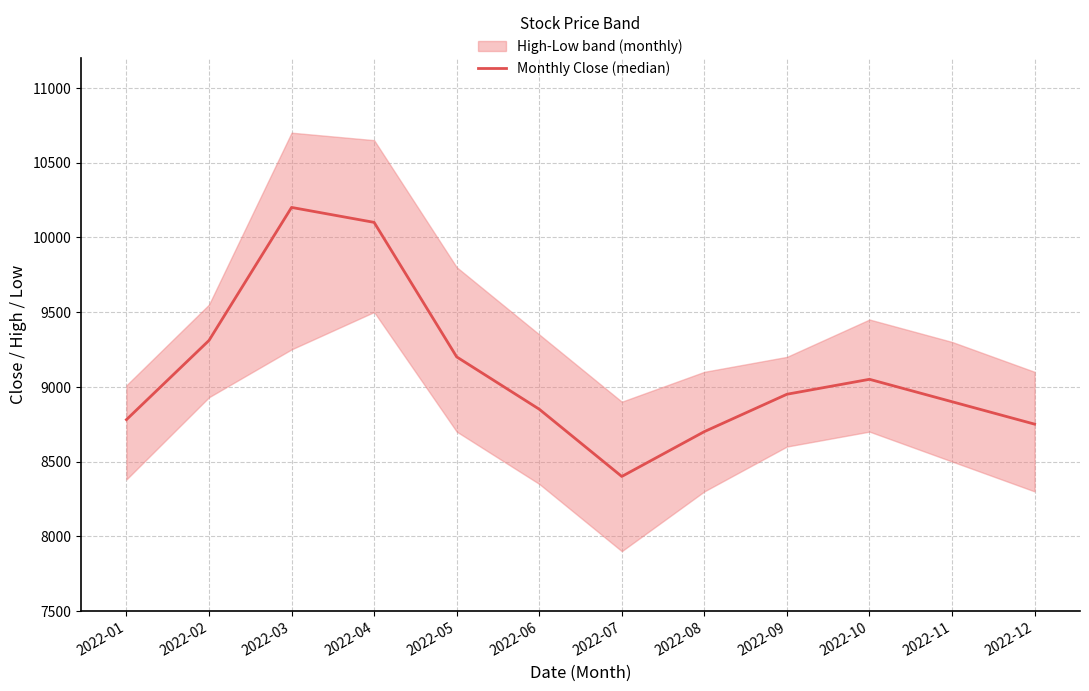

List the labels in order of value, largest first.

2022-03, 2022-04, 2022-02, 2022-05, 2022-10, 2022-09, 2022-11, 2022-06, 2022-01, 2022-12, 2022-08, 2022-07